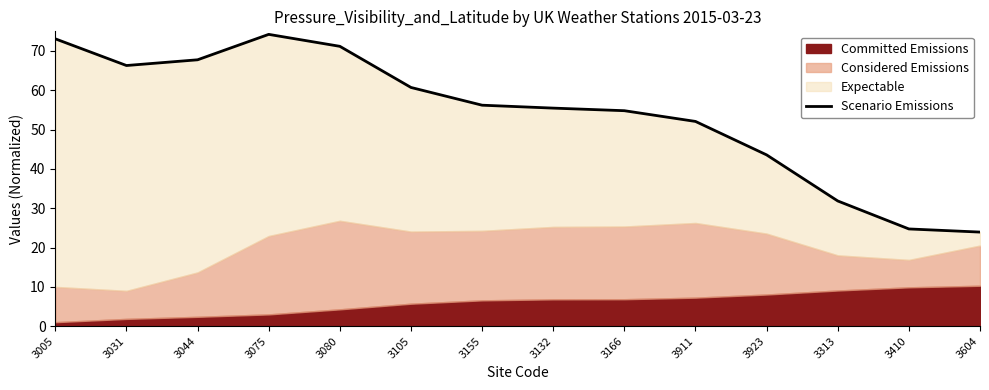

What is the value of the 11th point from the left?

43.6